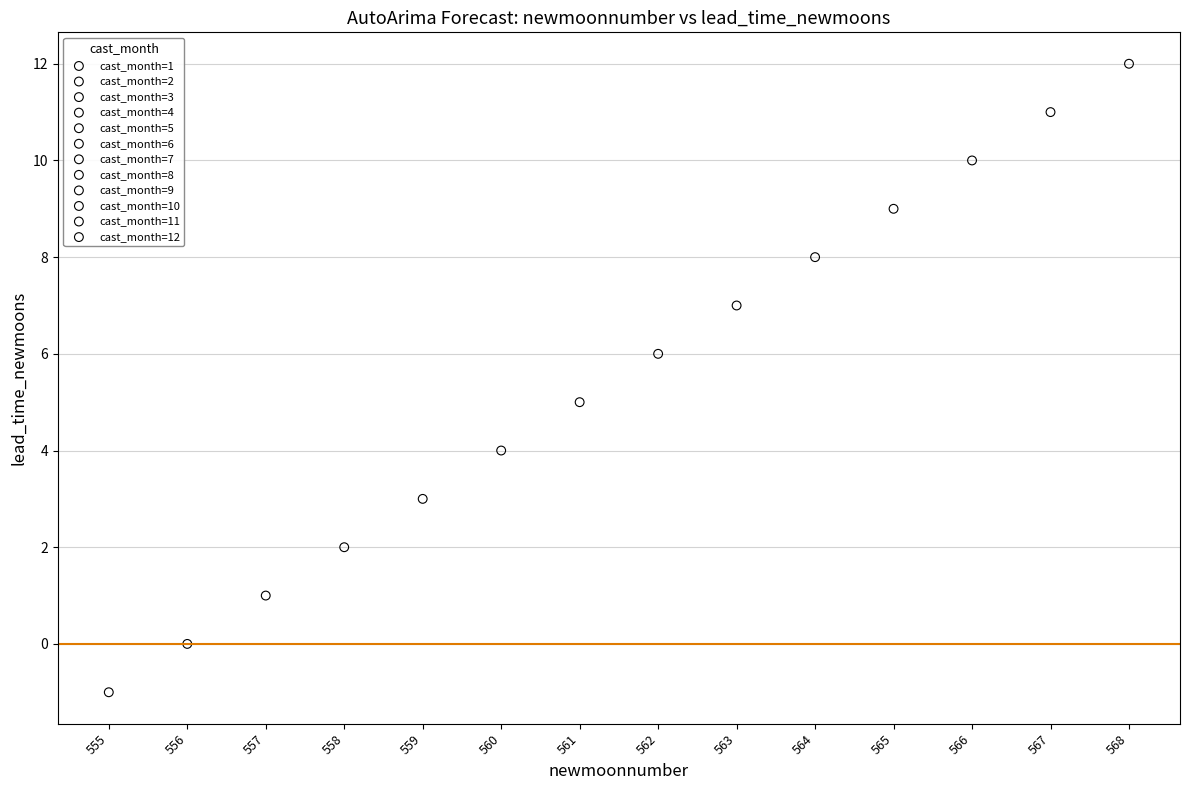

What are all the series names shown in the legend?

cast_month=1, cast_month=2, cast_month=3, cast_month=4, cast_month=5, cast_month=6, cast_month=7, cast_month=8, cast_month=9, cast_month=10, cast_month=11, cast_month=12